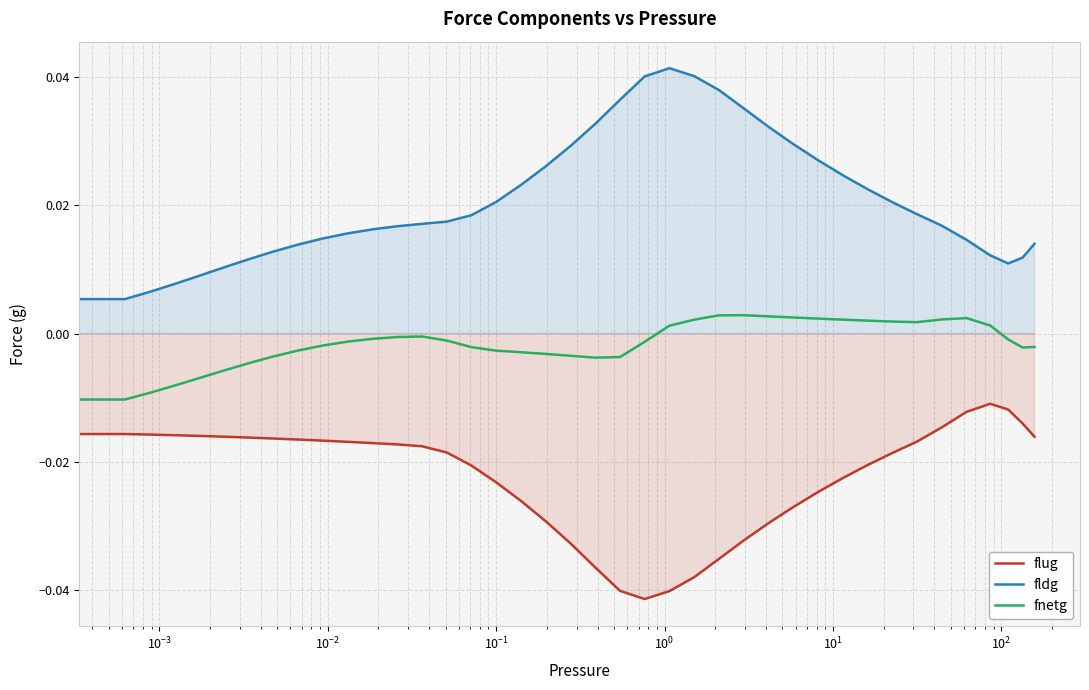

What are all the series names shown in the legend?

flug, fldg, fnetg